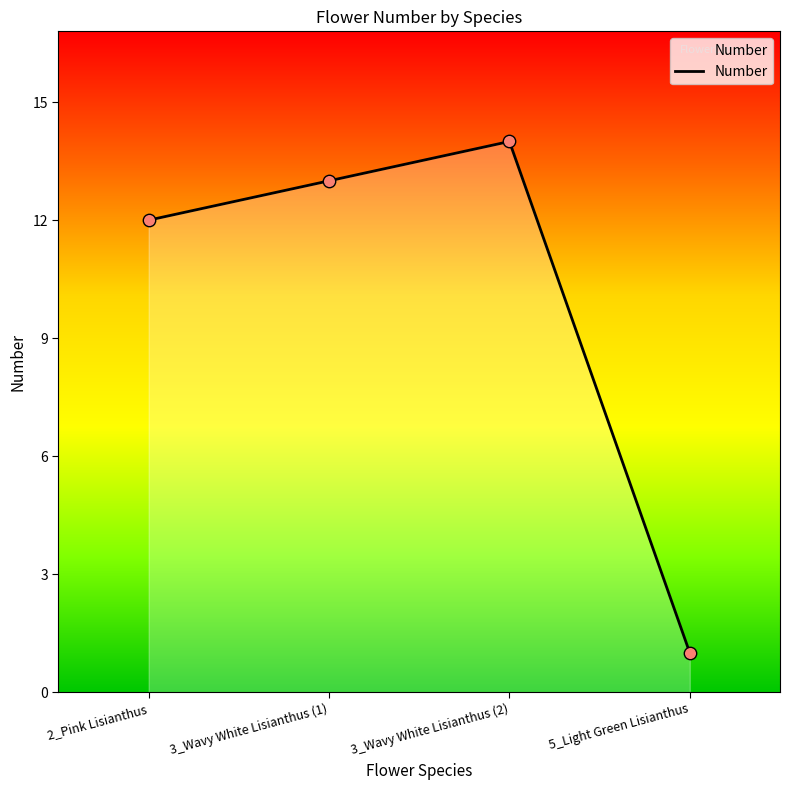

Which has a higher value, 3_Wavy White Lisianthus (2) or 2_Pink Lisianthus?

3_Wavy White Lisianthus (2)